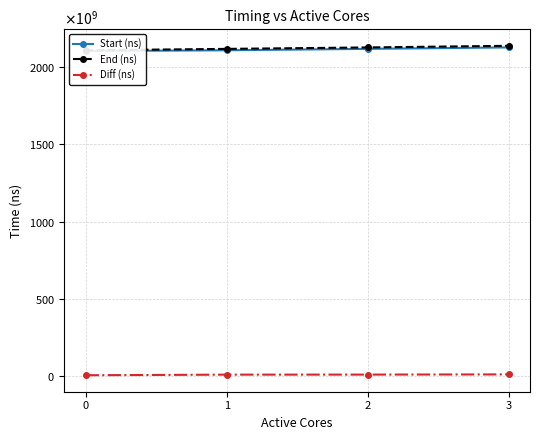

What are all the series names shown in the legend?

Start (ns), End (ns), Diff (ns)